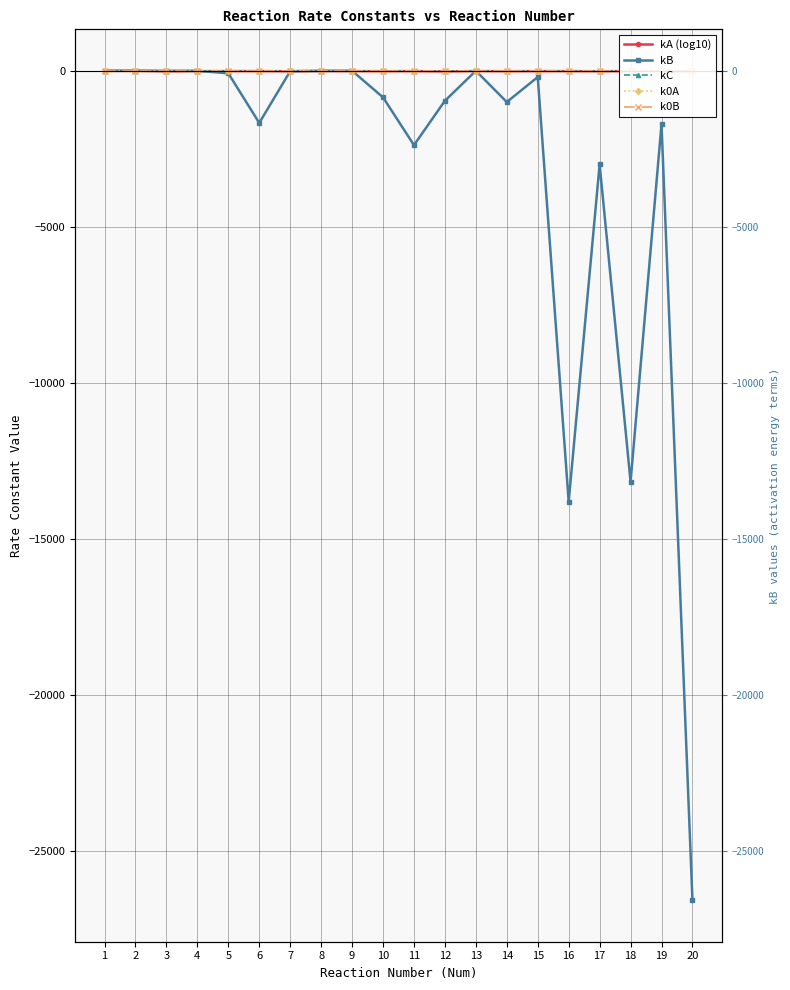

How many lines are shown in the chart?

5